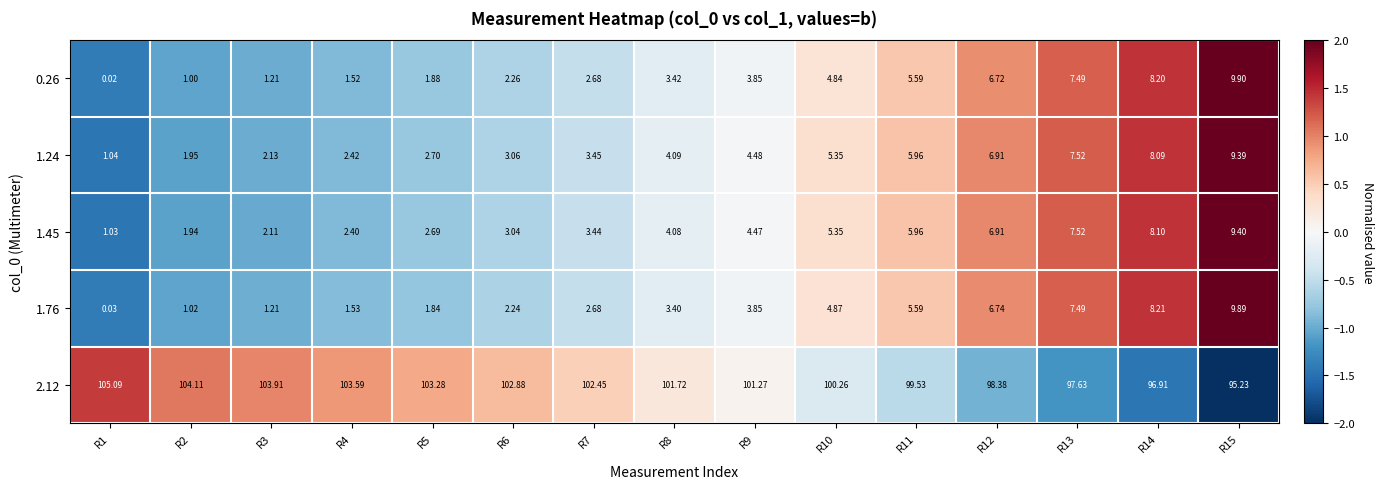

Is the value of 0.26 at R14 greater than the value of 1.24 at R8?

Yes